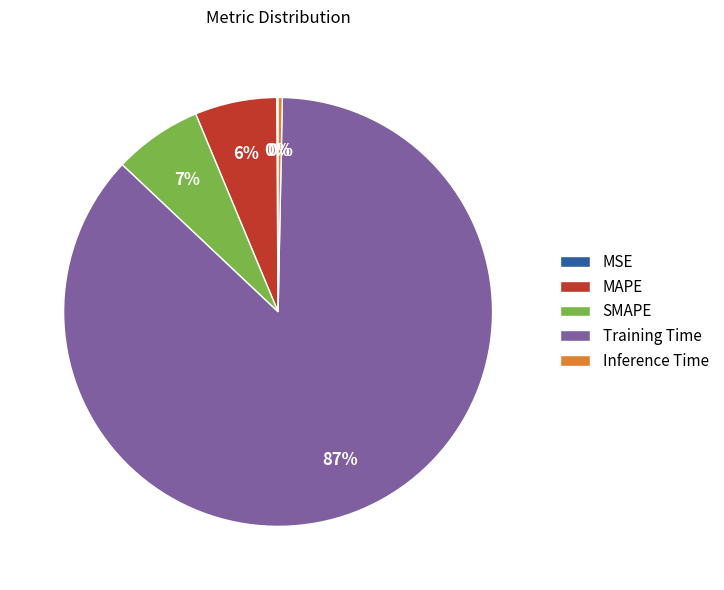

Is there a majority slice in this chart?

Yes